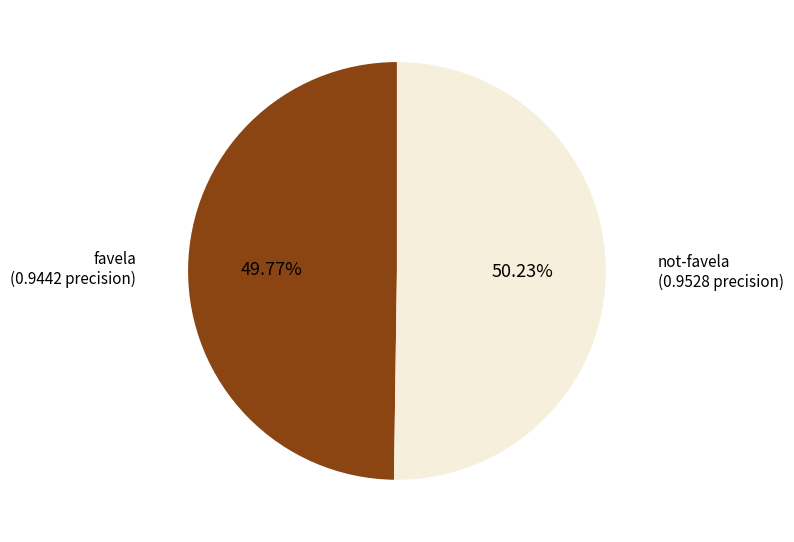

Count the number of slices in the pie.

2